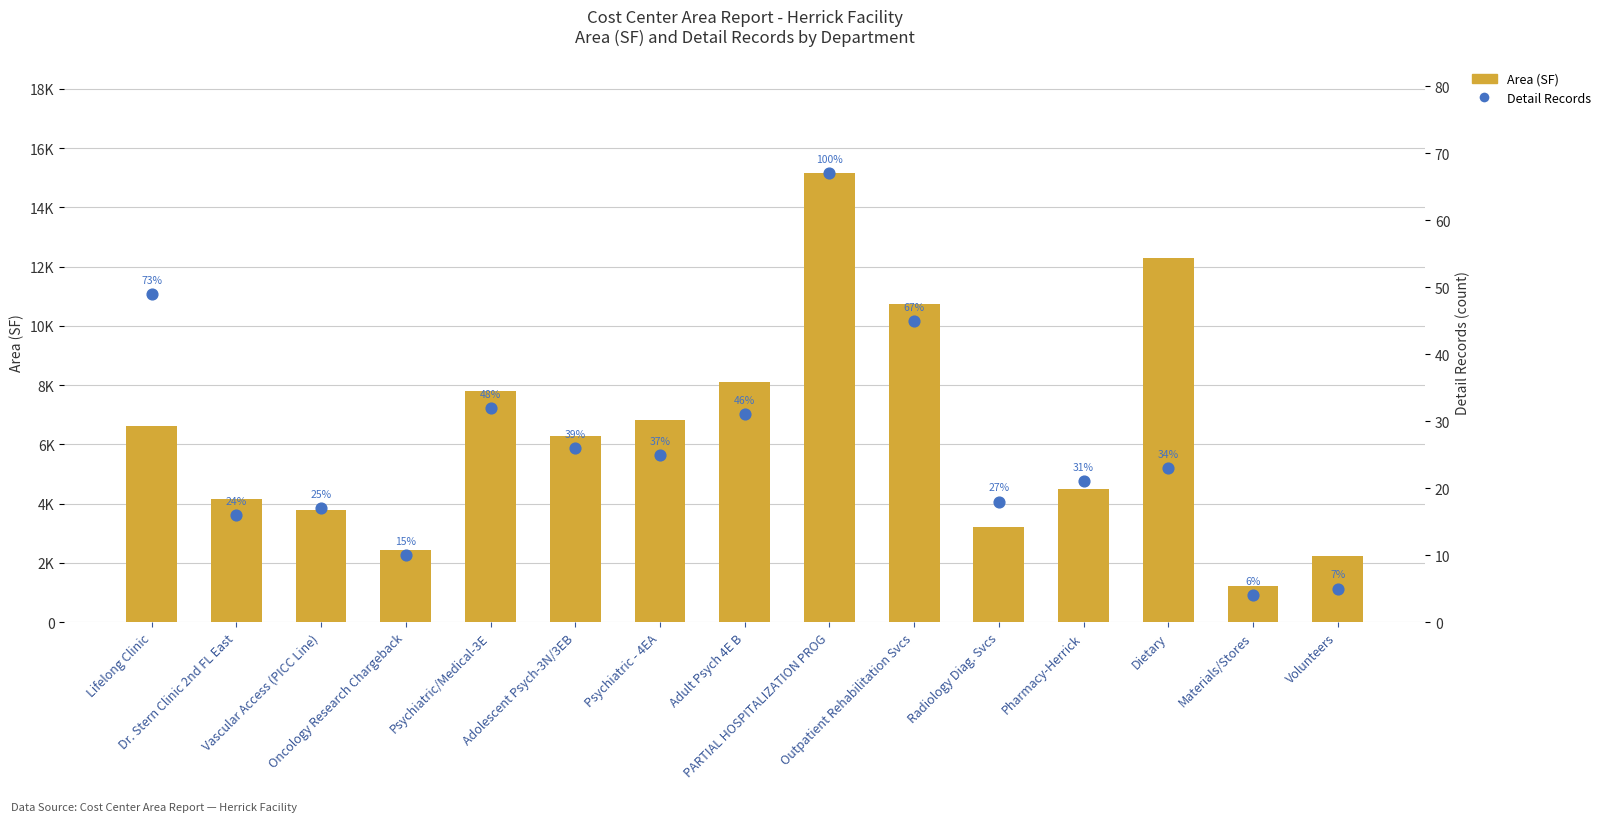

Which series reaches the minimum Y coordinate?

Detail Records